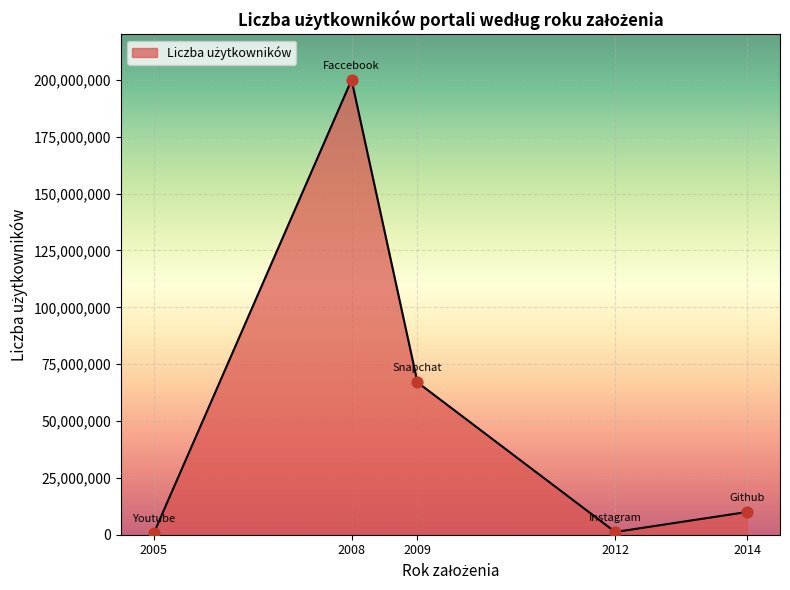

What is the change in value from 2008 to 2009?

-132992934